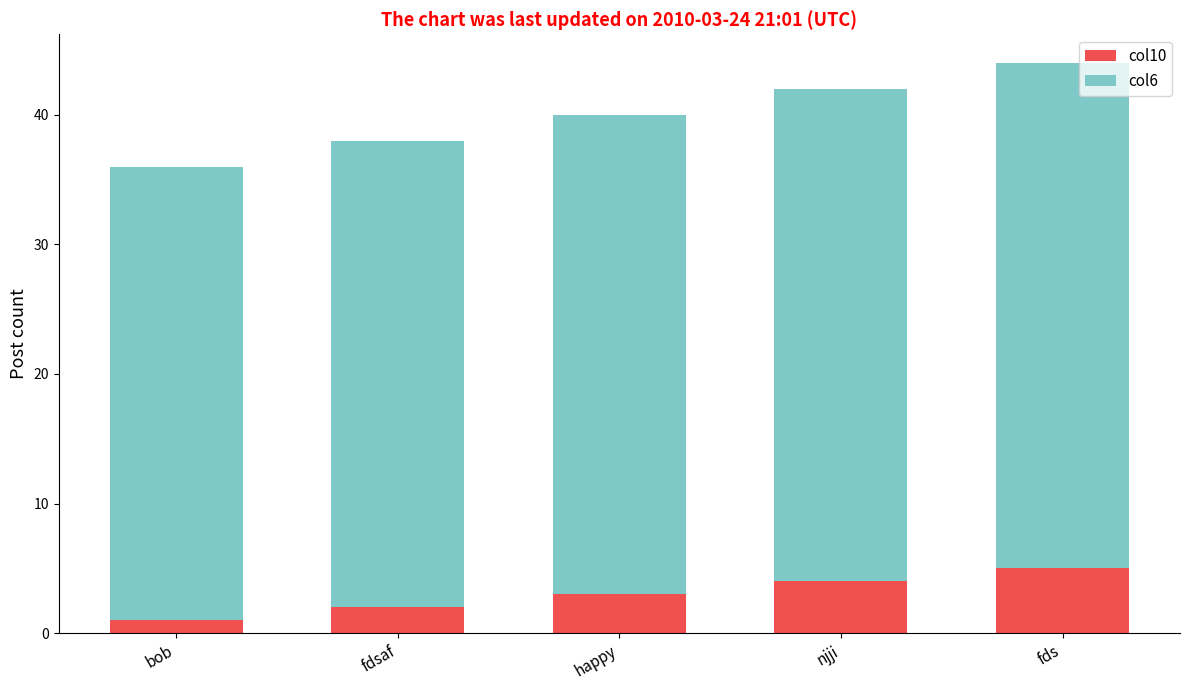

How many col10 values are between 2 and 4?

3